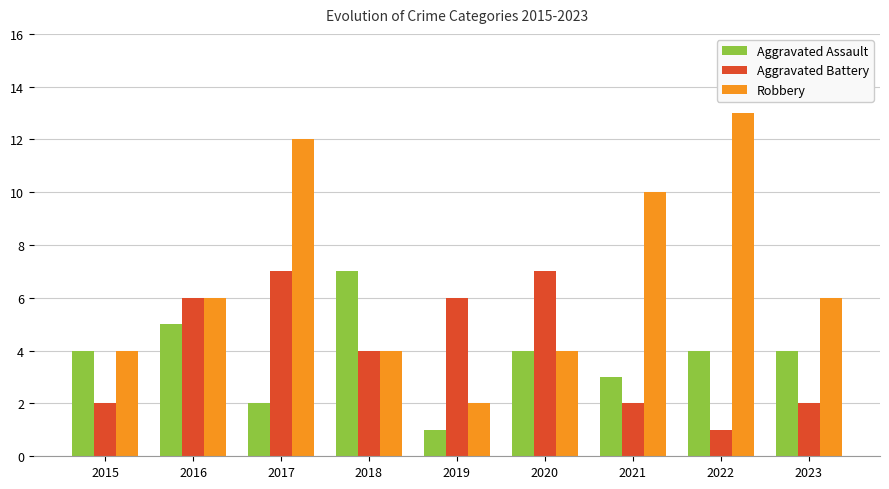

At which label does Robbery reach its minimum?

2019